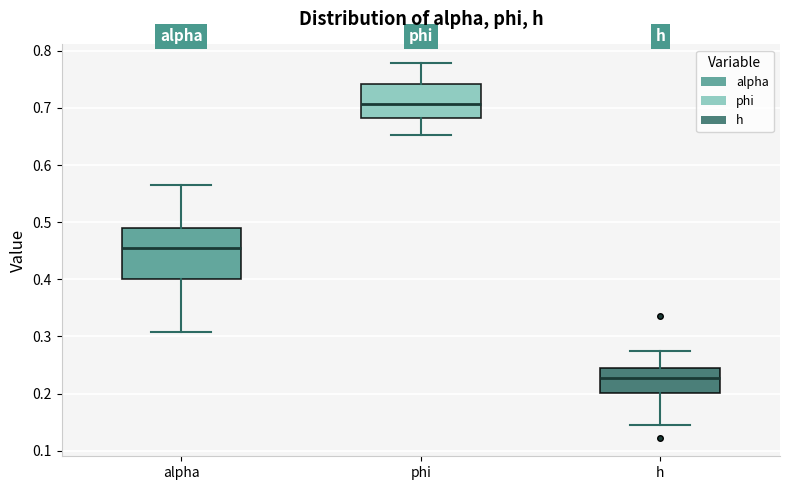

Which box's median line is the highest?

phi